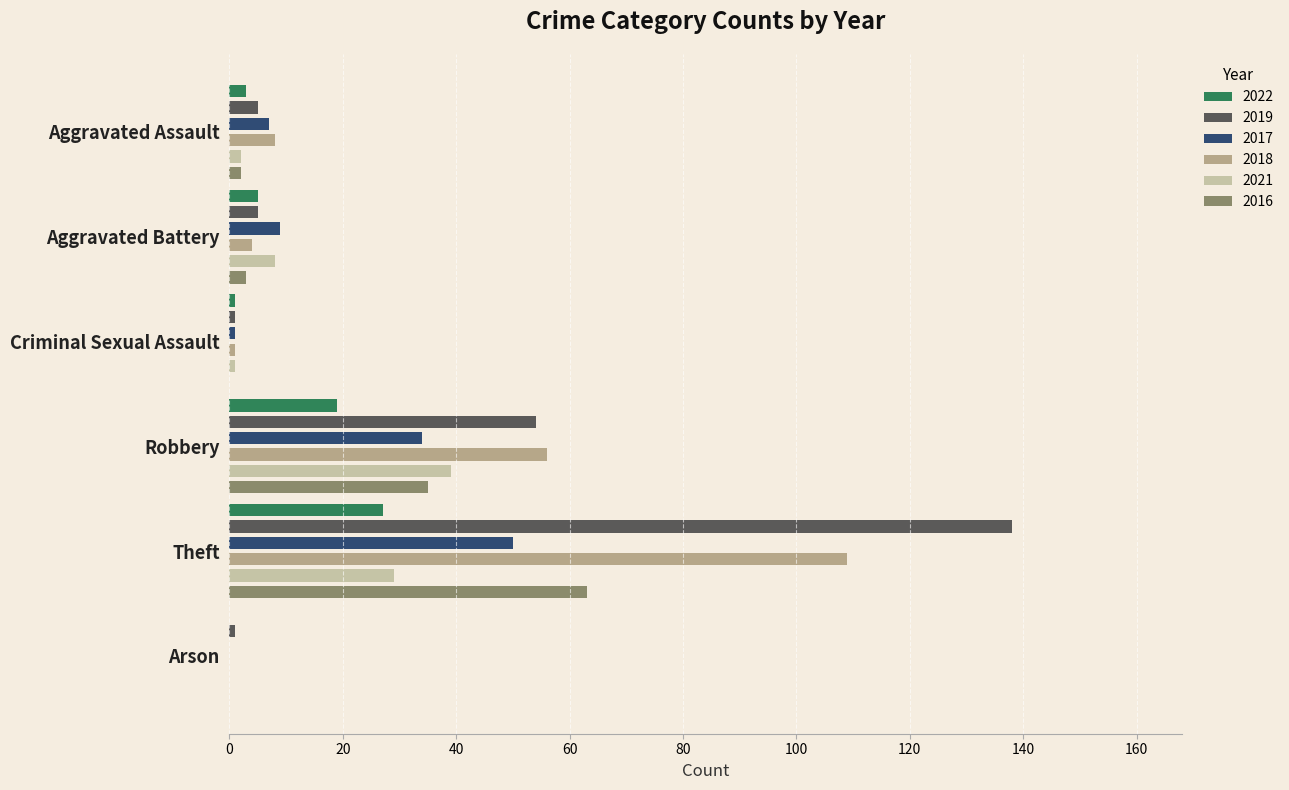

Rank the categories by 2016 value from lowest to highest.

Criminal Sexual Assault, Arson, Aggravated Assault, Aggravated Battery, Robbery, Theft